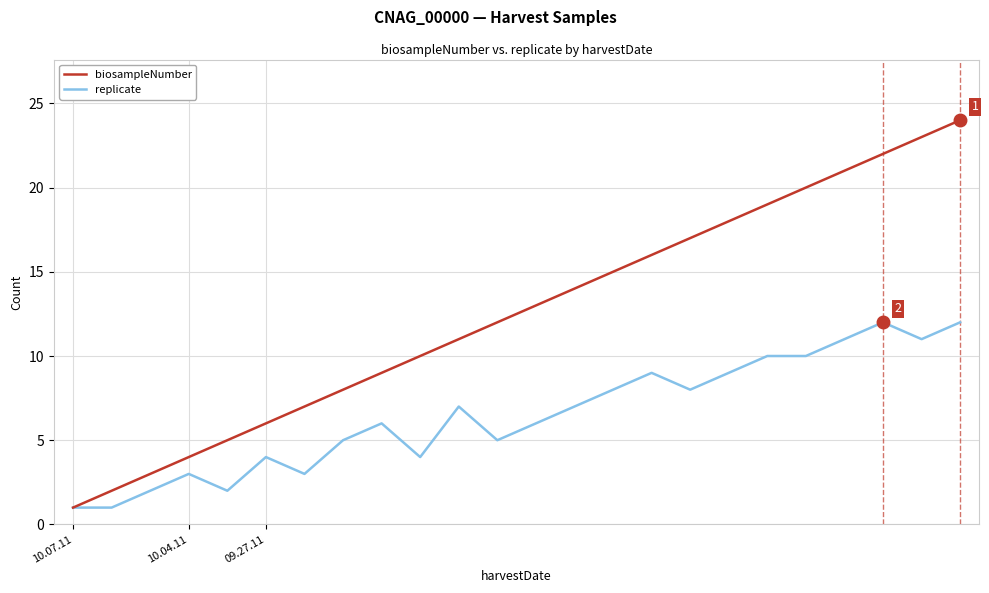

What is the highest value of the replicate series?

12